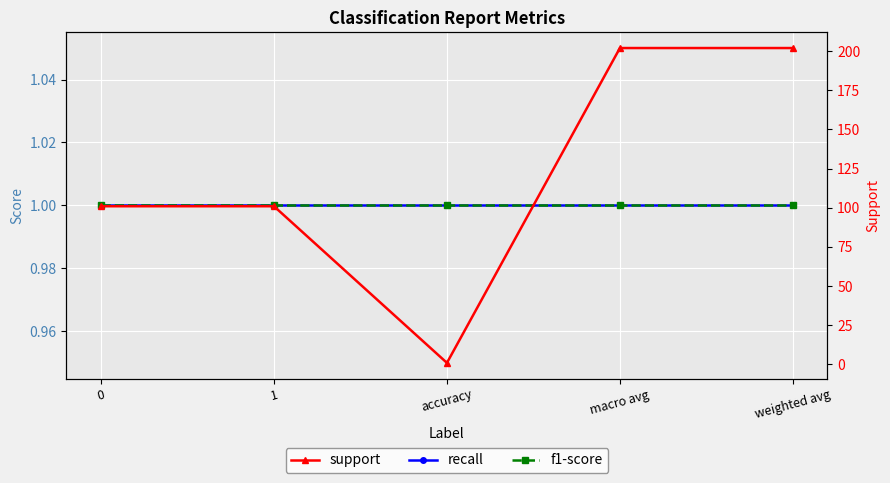

True or false: recall and f1-score intersect in this chart.

False